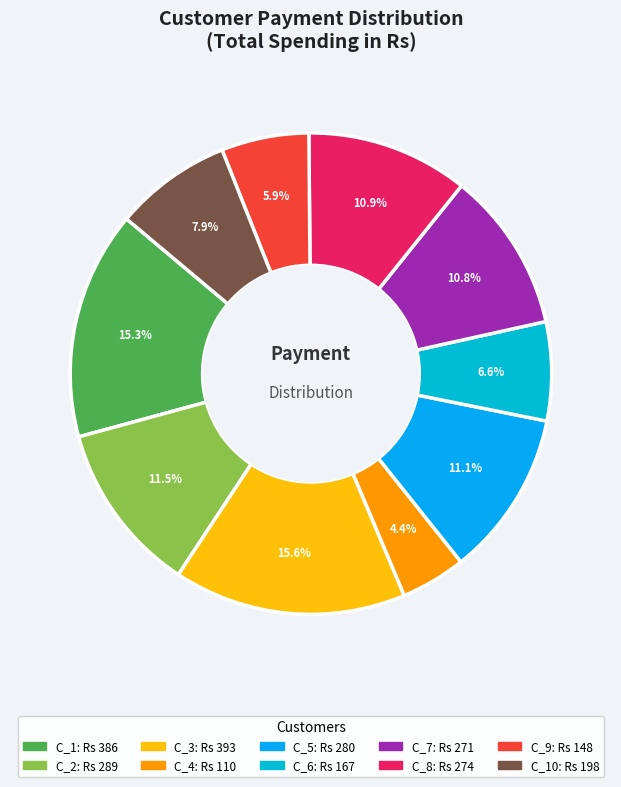

How many segments does this pie chart have?

10